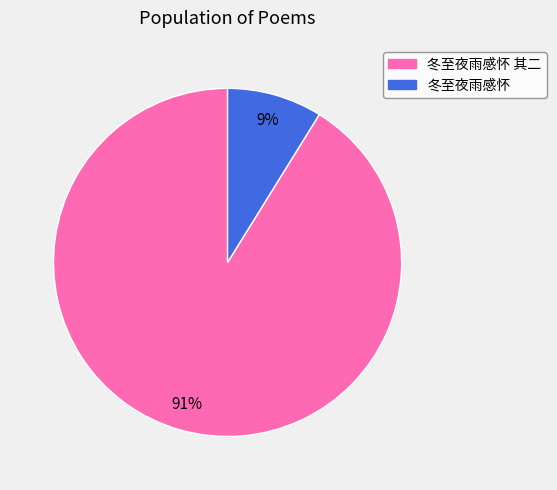

To the nearest percent, what is the difference between the largest and smallest slice percentages?

82%